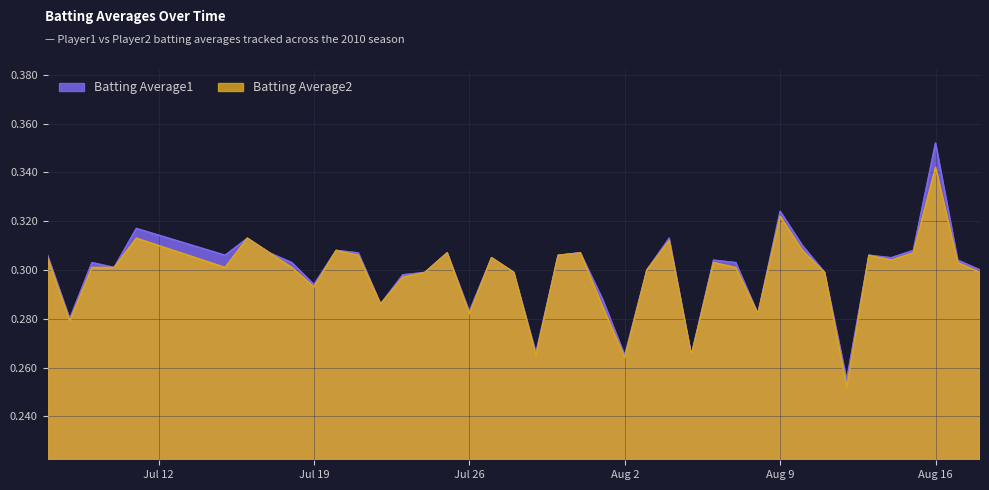

Which category has the highest value in the Batting Average1 series?

Aug 16